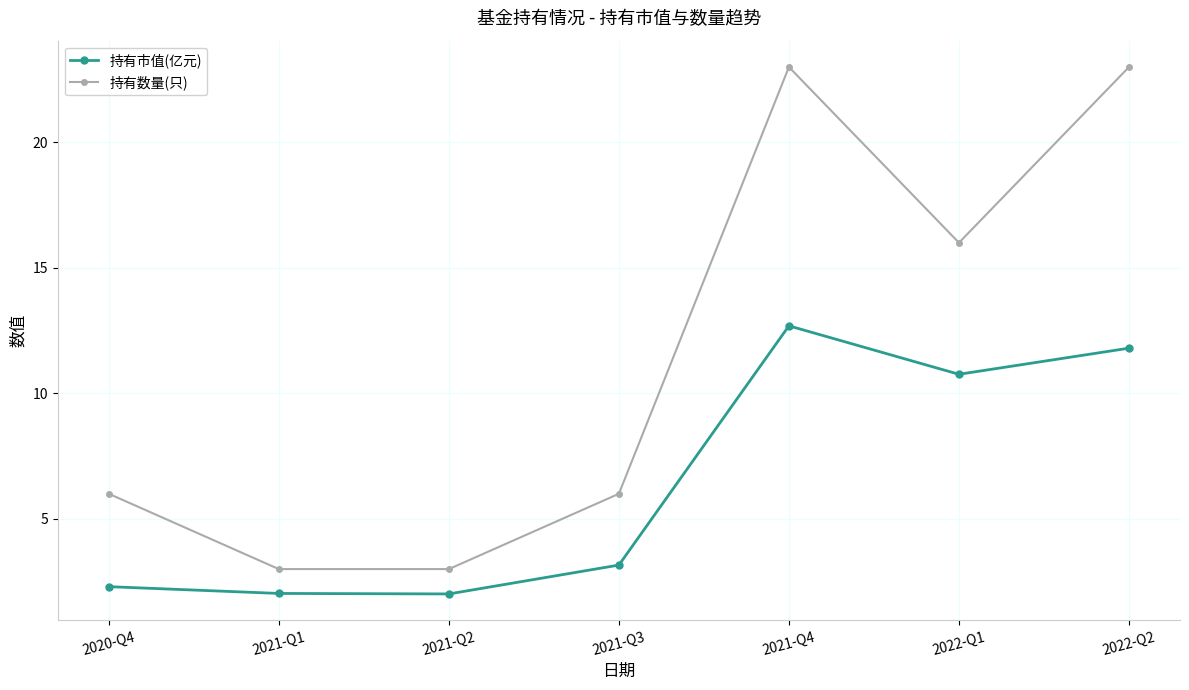

In 持有数量(只), how many points are higher than both neighbors (excluding endpoints)?

1